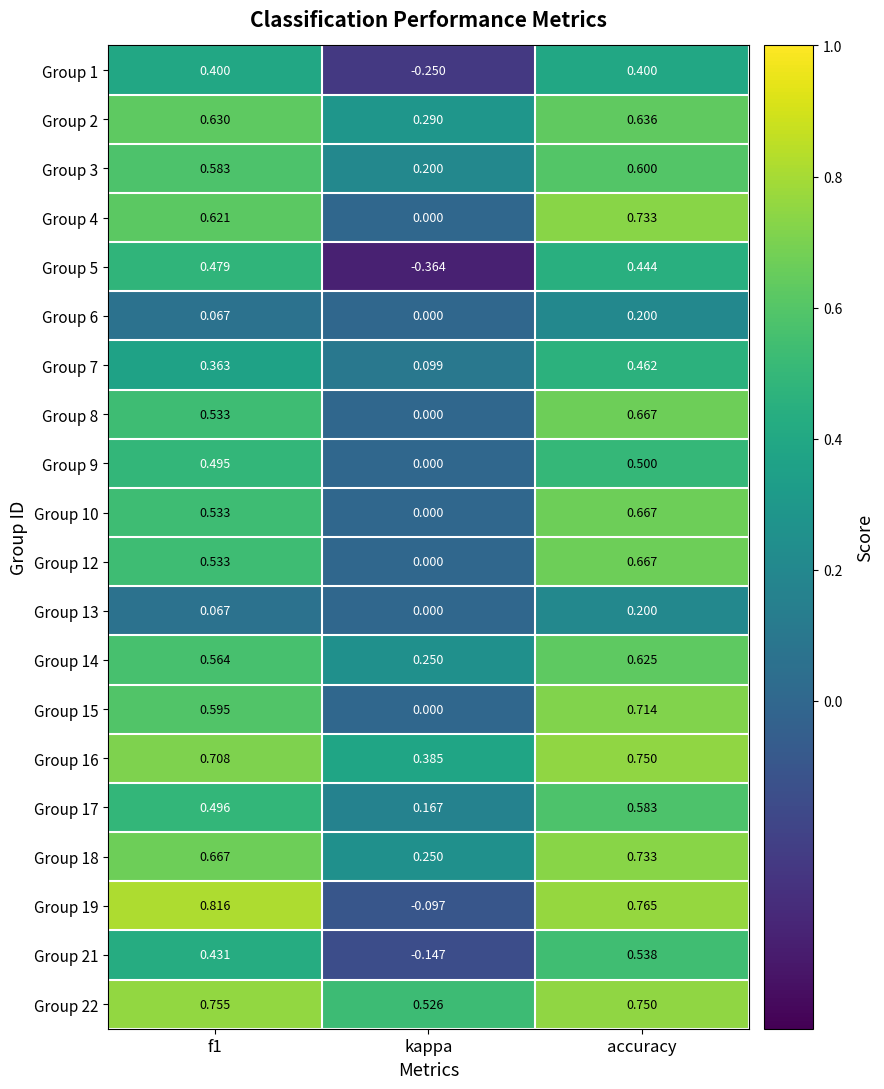

At how many categories does at least one series exceed 0?

3